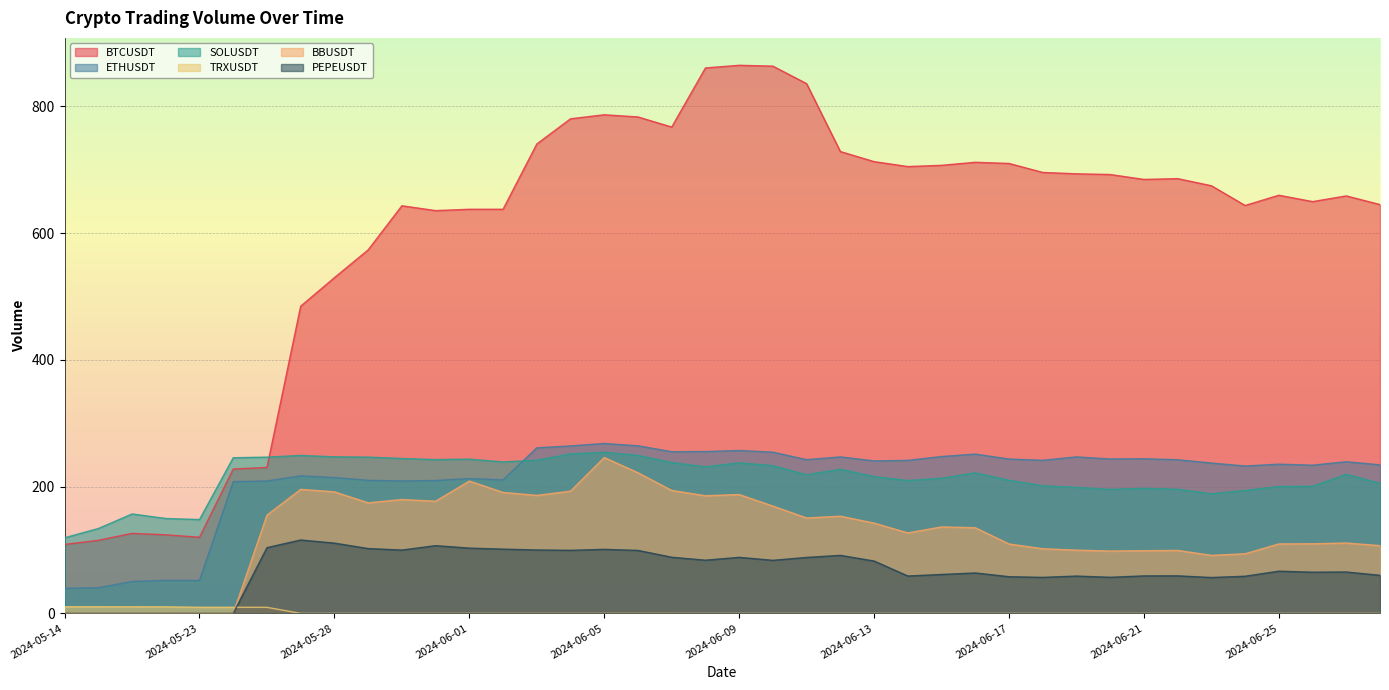

What are all the series names shown in the legend?

BTCUSDT, ETHUSDT, SOLUSDT, TRXUSDT, BBUSDT, PEPEUSDT